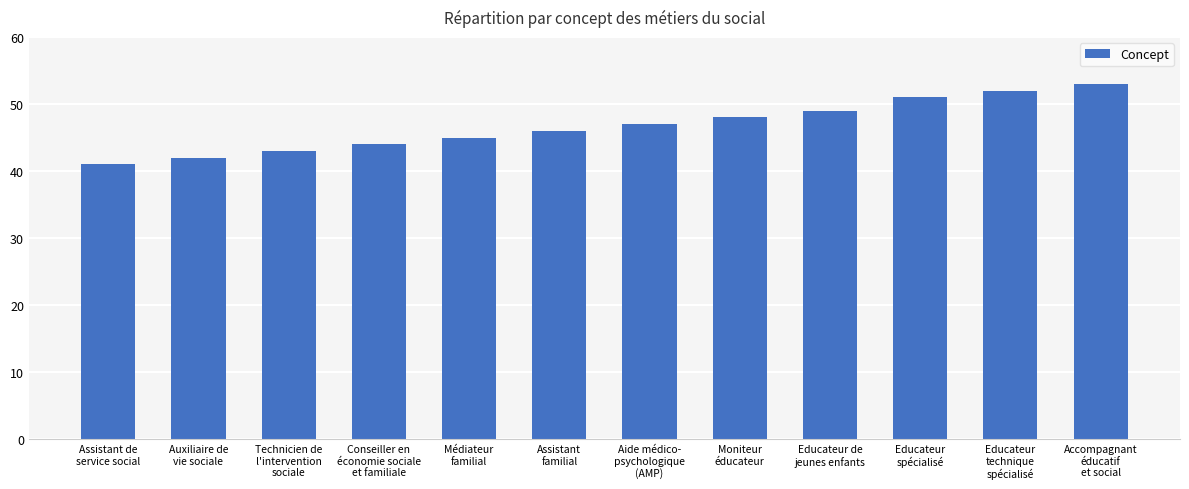

Is it true that the value at Conseiller en
économie sociale
et familiale is 20?

False